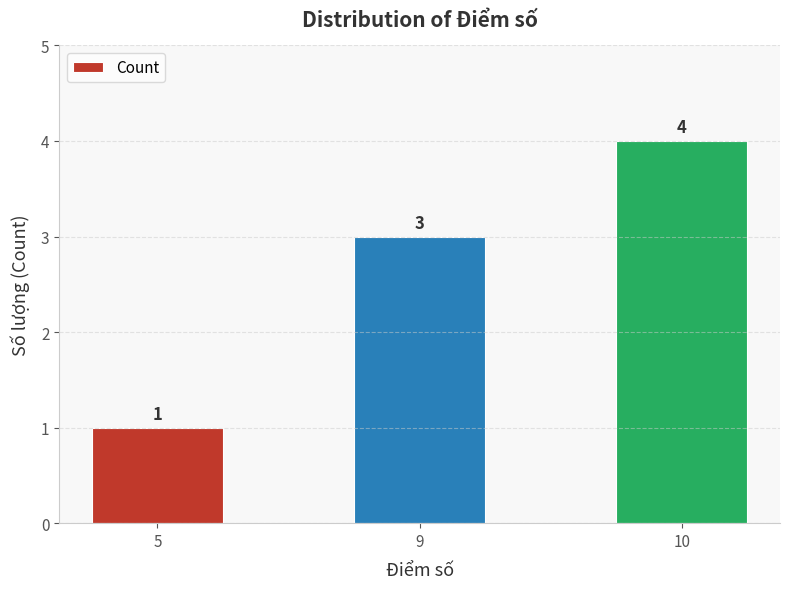

Read the value at 9.

3